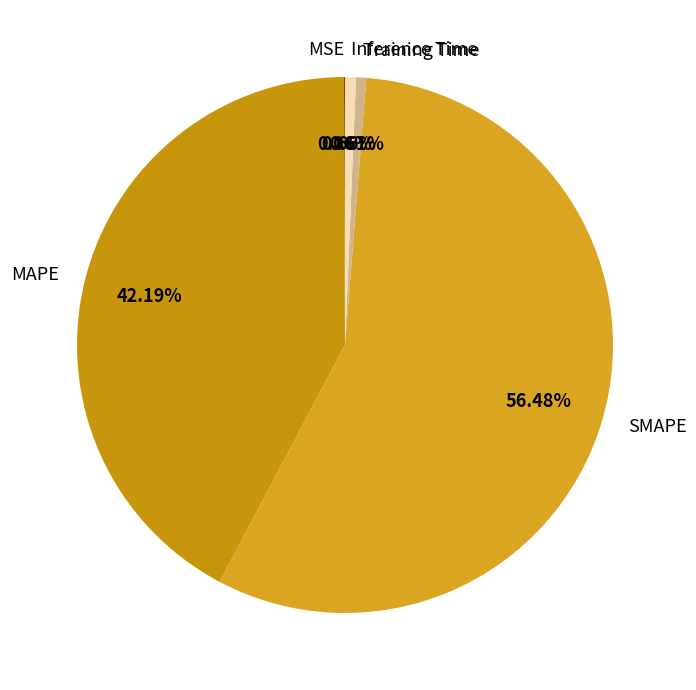

Between Inference Time and MAPE, which is larger?

MAPE